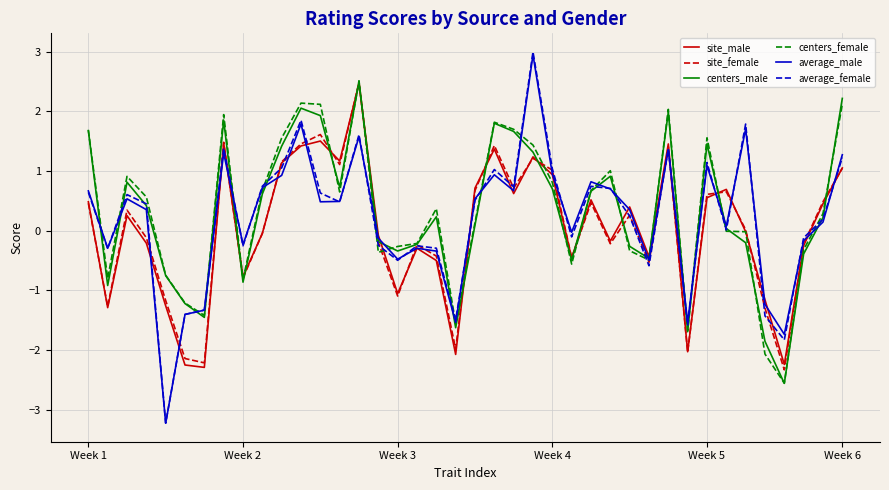

Which series has the largest range (max minus min)?

average_female